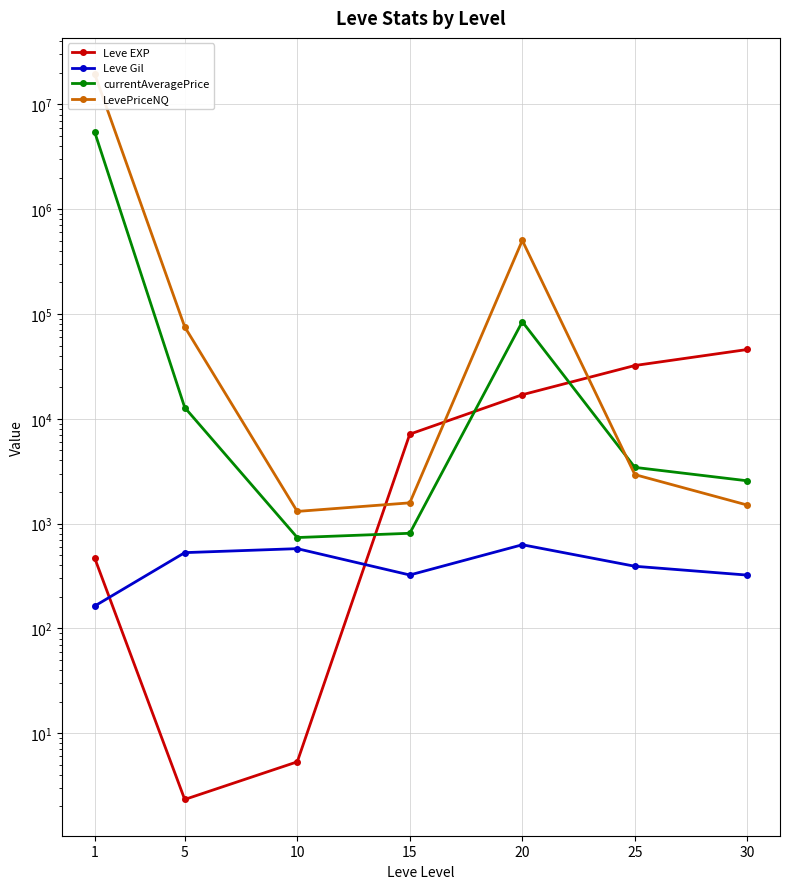

At which label is currentAveragePrice closest to 2716310?

20